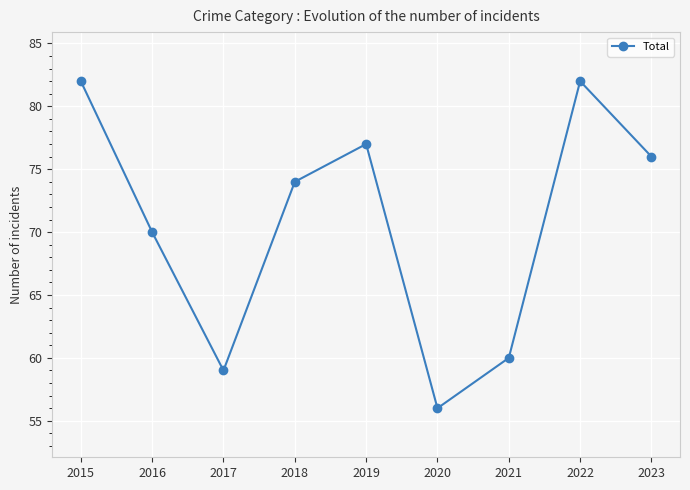

What is the greatest value displayed?

82